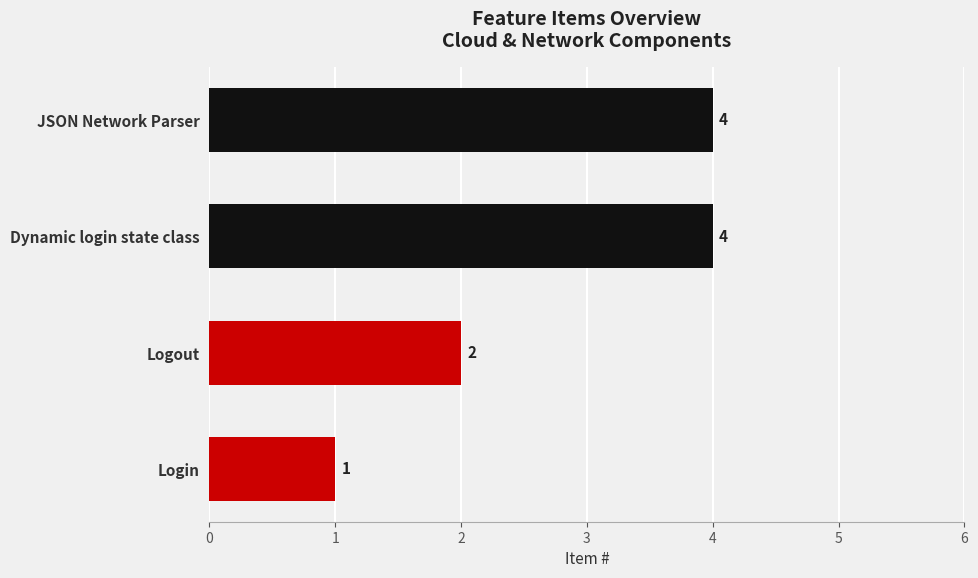

Between Dynamic login state class and Login, which is larger?

Dynamic login state class